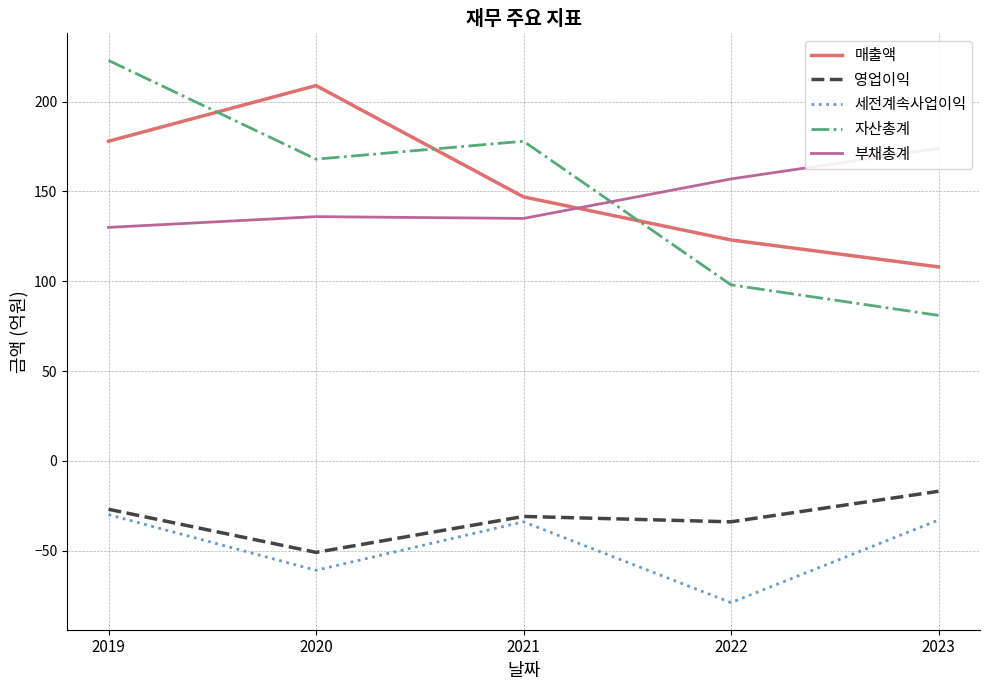

What is the value of the 영업이익 point at the 3rd from the left?

-31